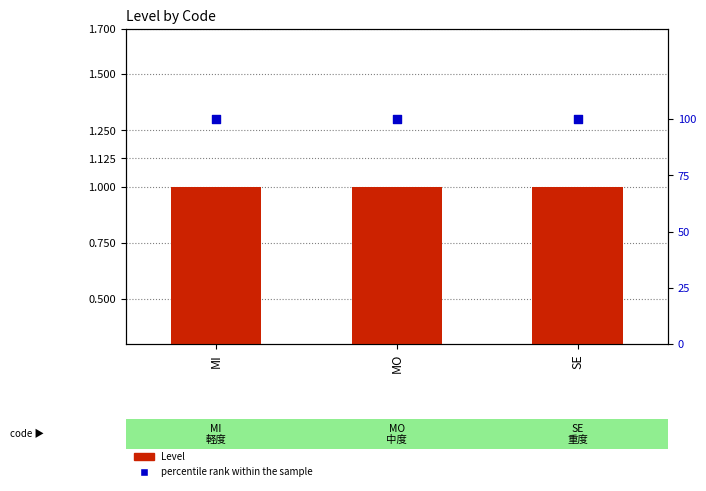

What is the total value across all series at MI?

101